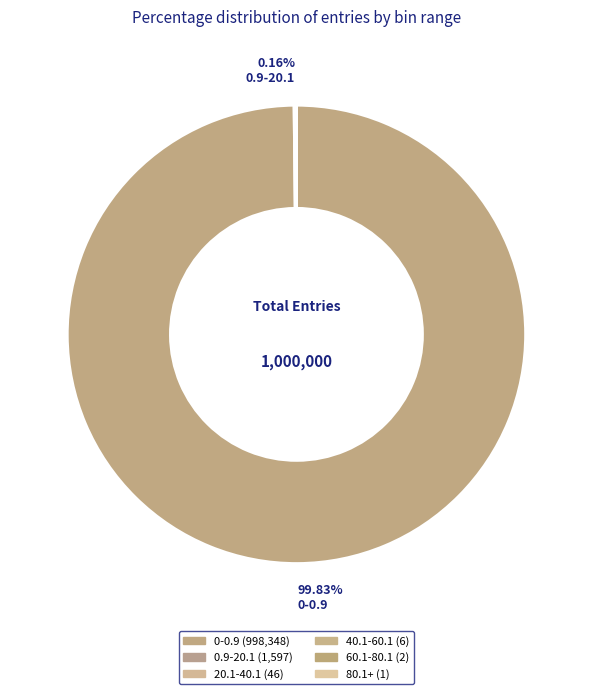

What is the majority slice?

0-0.9